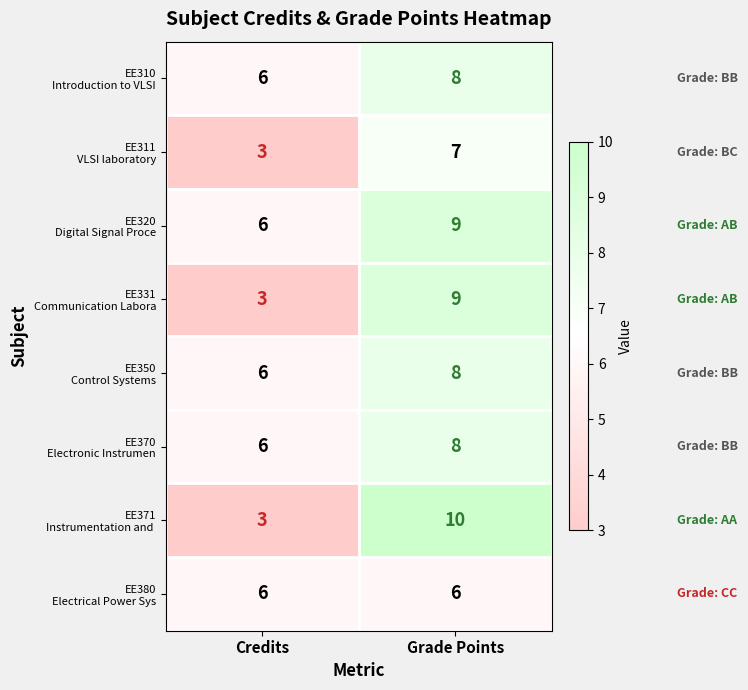

What is the difference between the highest and lowest values at Credits?

3